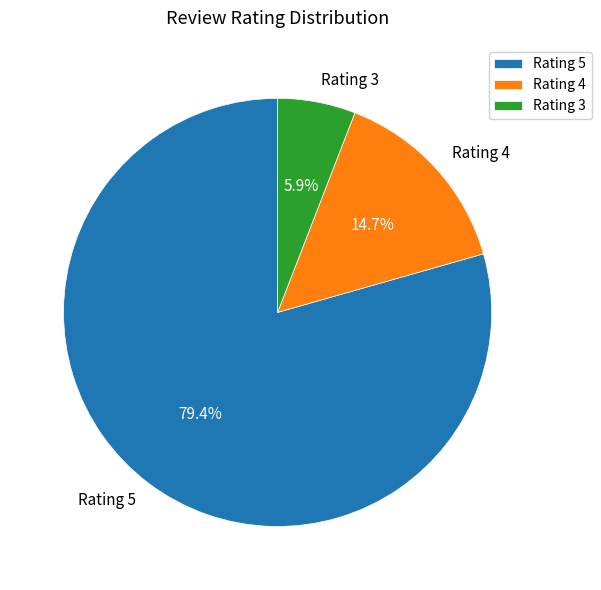

What is the largest slice in the pie chart?

Rating 5